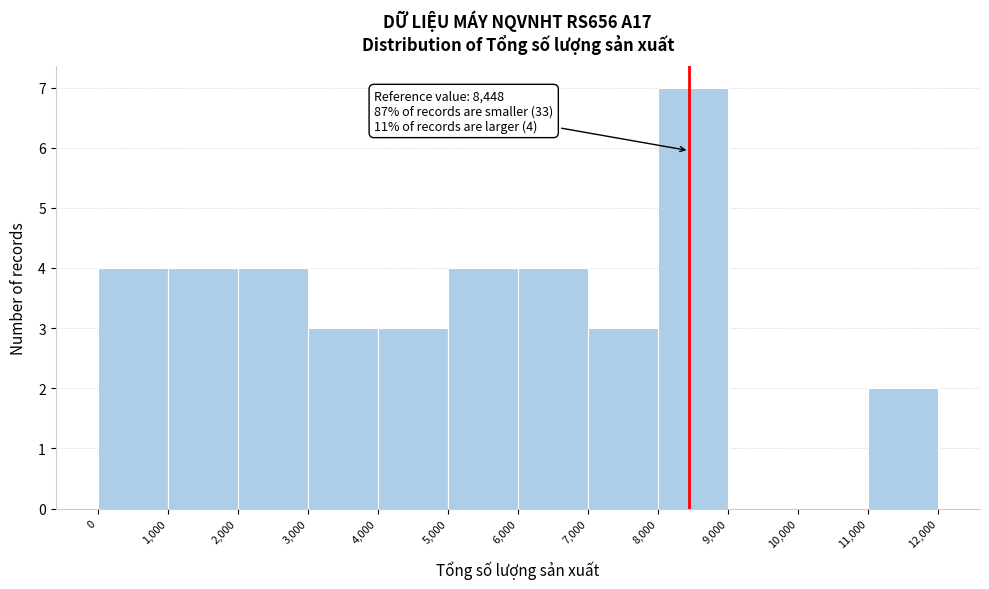

Which range on the x-axis has the tallest bar?

8,000 to 9,000